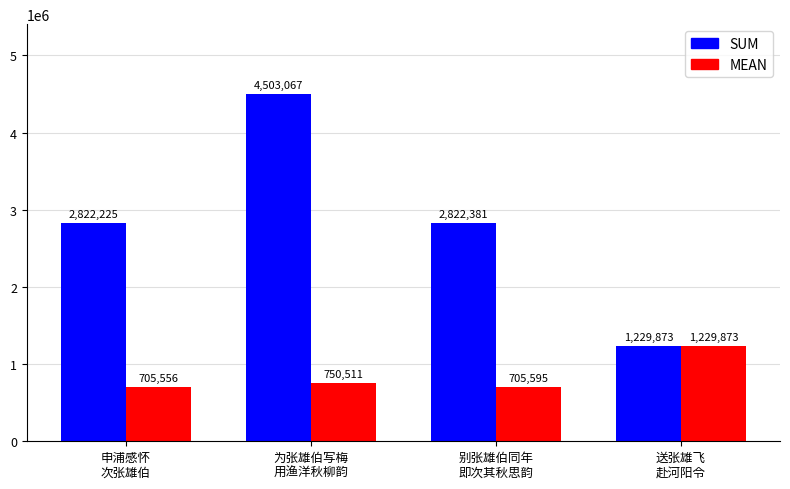

Rank the series at 为张雄伯写梅
用渔洋秋柳韵 from highest to lowest value.

SUM, MEAN